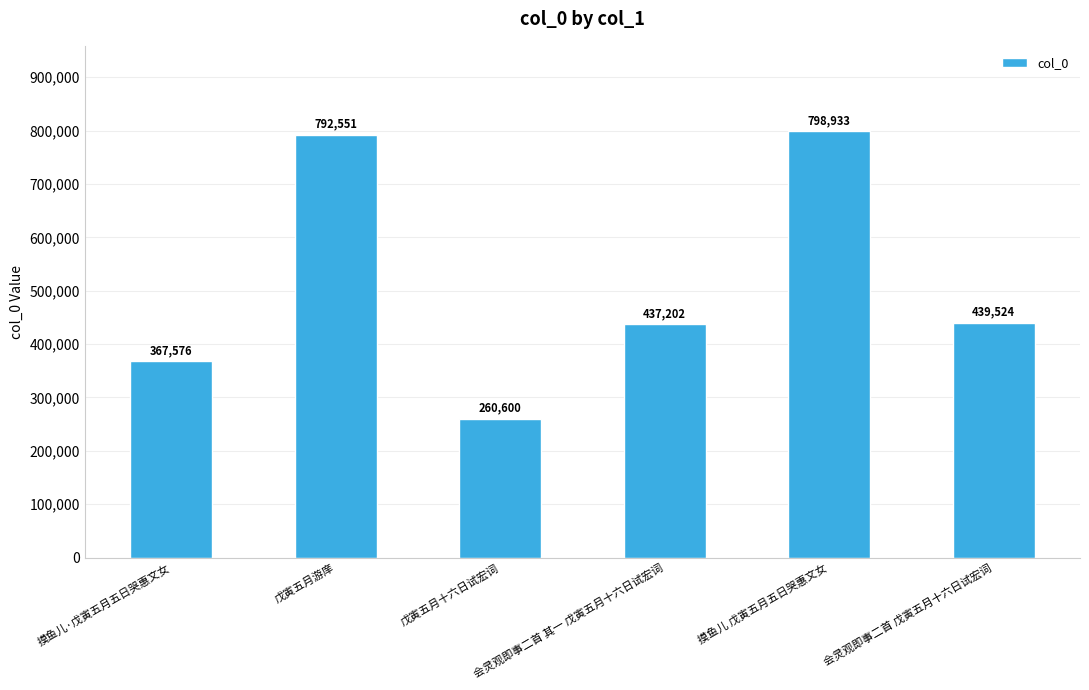

Reading left to right, list all the values displayed in this chart.

摸鱼儿·戊寅五月五日哭惠文女=367576	戊寅五月游庠=792551	戊寅五月十六日试宏词=260600	会灵观即事二首 其一 戊寅五月十六日试宏词=437202	摸鱼儿 戊寅五月五日哭惠文女=798933	会灵观即事二首 戊寅五月十六日试宏词=439524